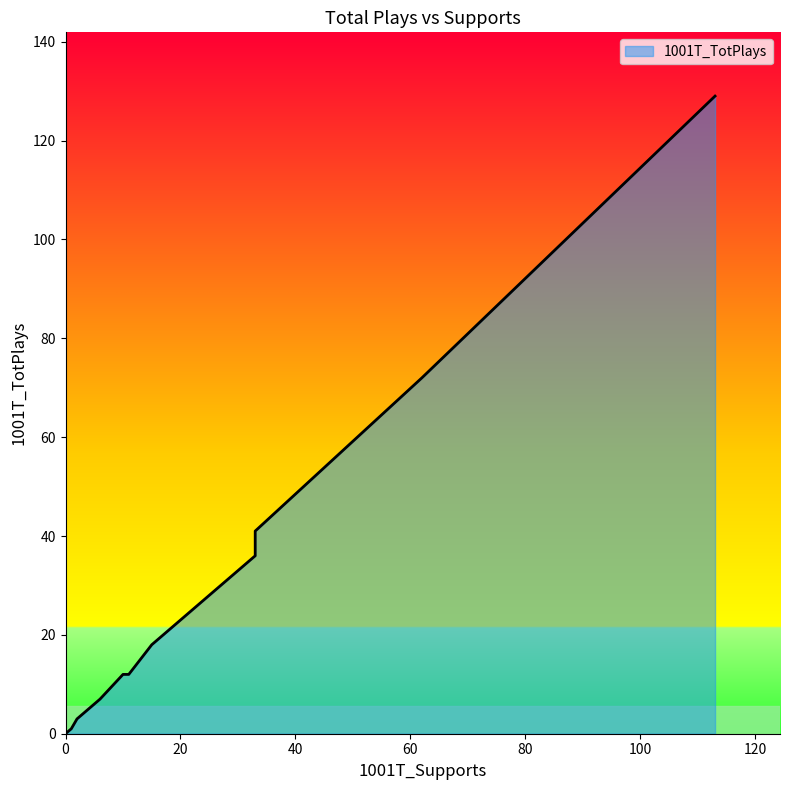

Count the number of values greater than 7.

8